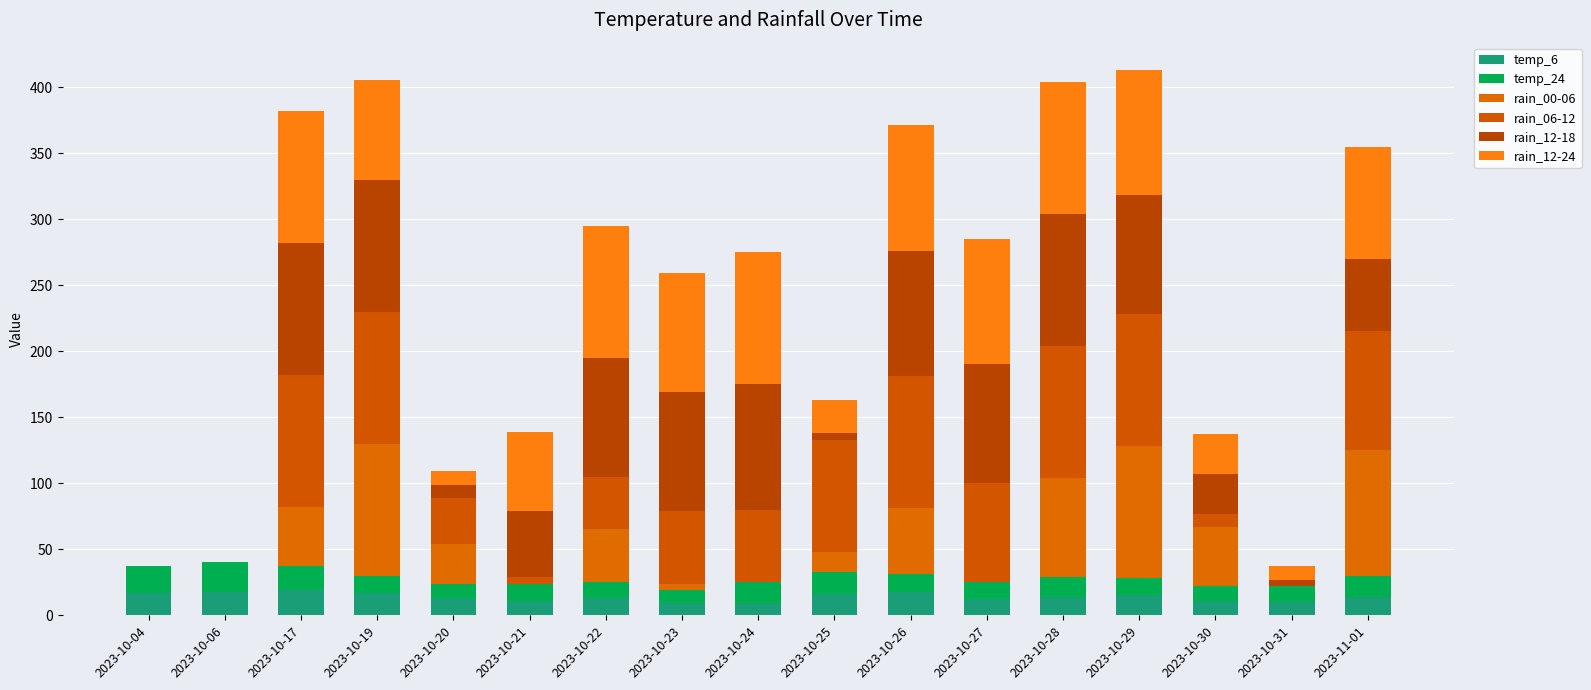

Does the chart contain stacked bars?

Yes